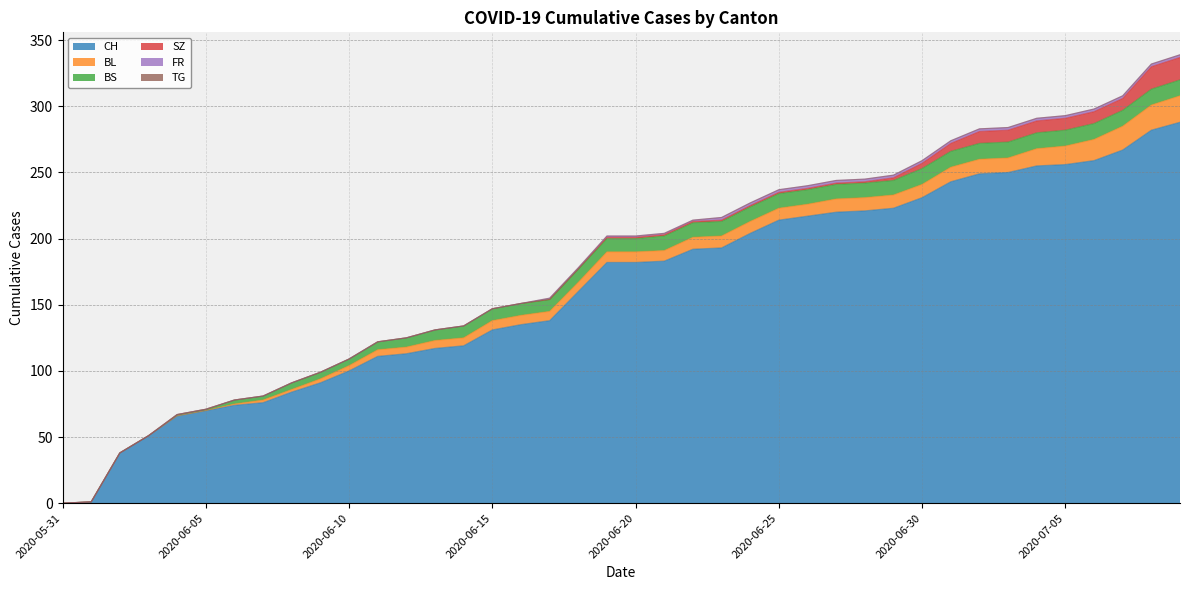

What is the maximum value shown in the chart?

288